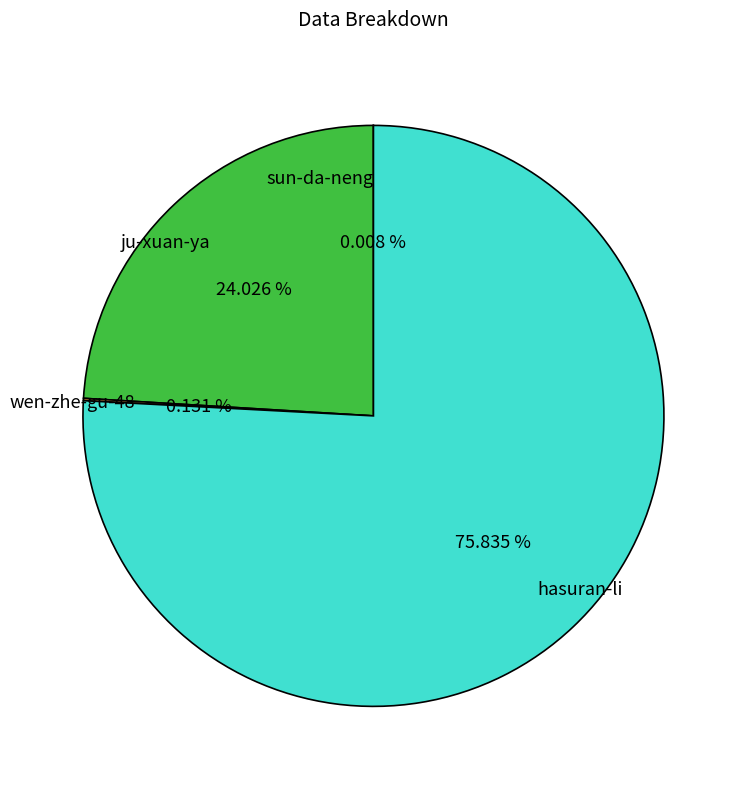

Do hasuran-li and ju-xuan-ya together represent more than half of the pie?

Yes